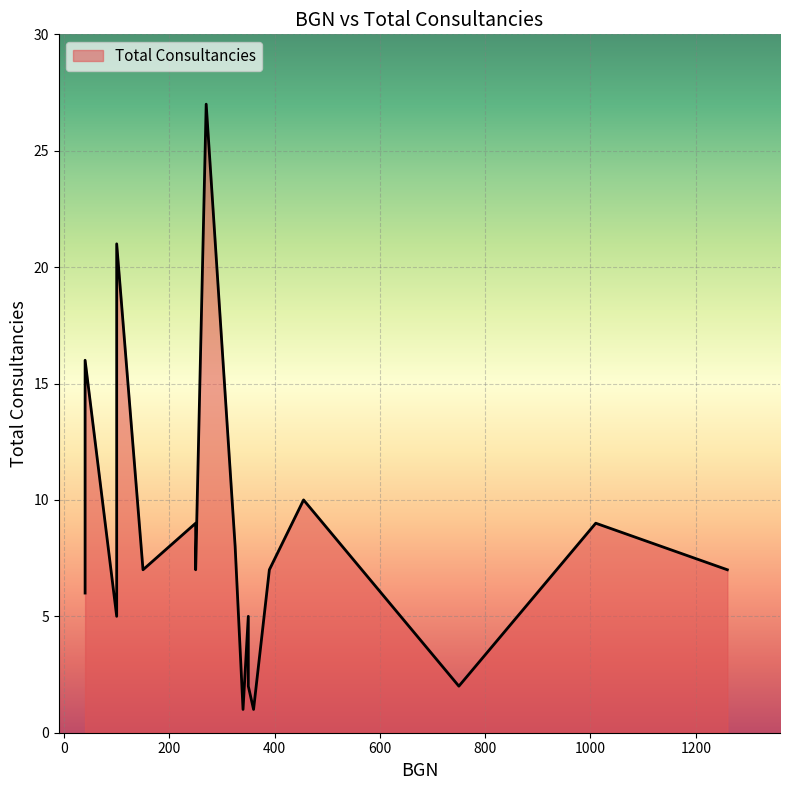

What is the change in value from 455 to 1260?

-3